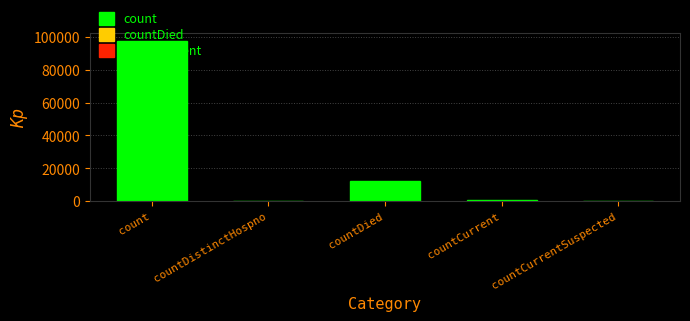

Count the number of data series in this chart.

1